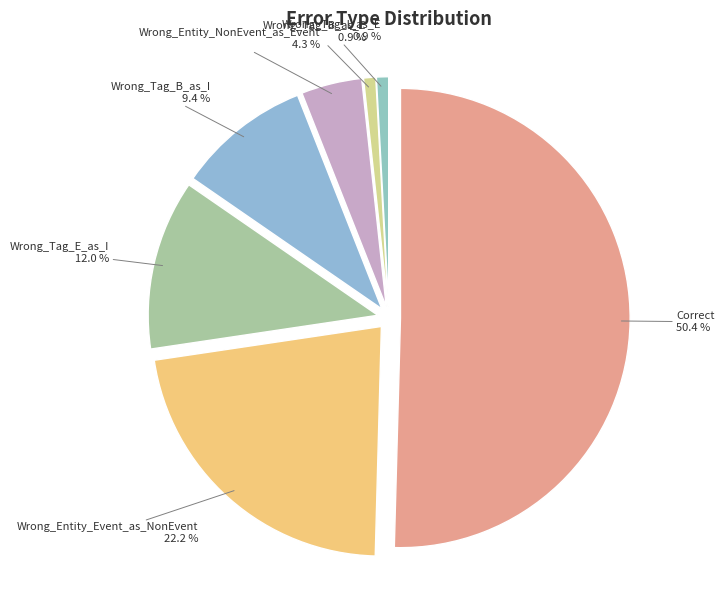

To the nearest percent, what portion does Wrong_Tag_B_as_I represent?

9%